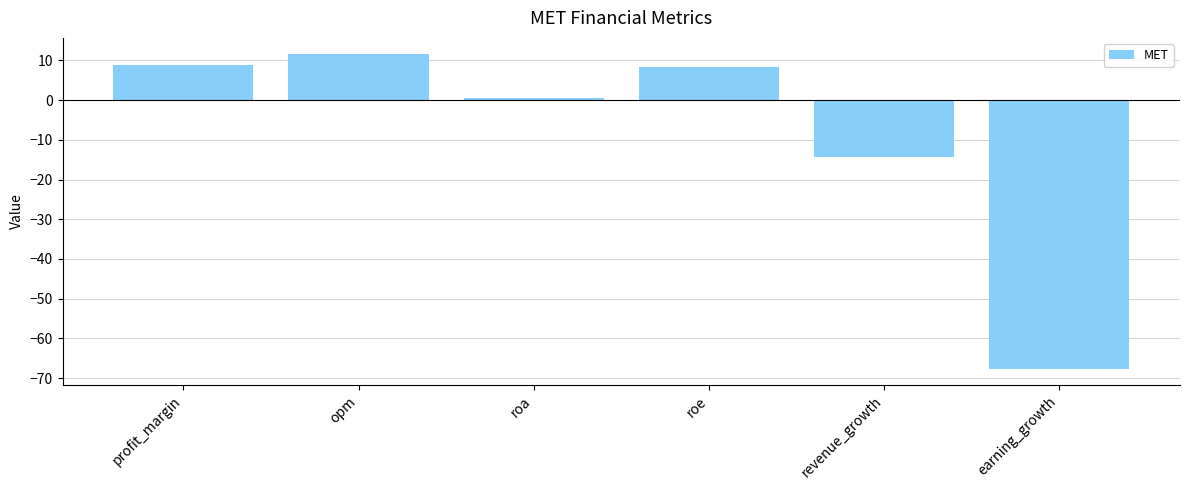

What value does the data have at roe?

8.2